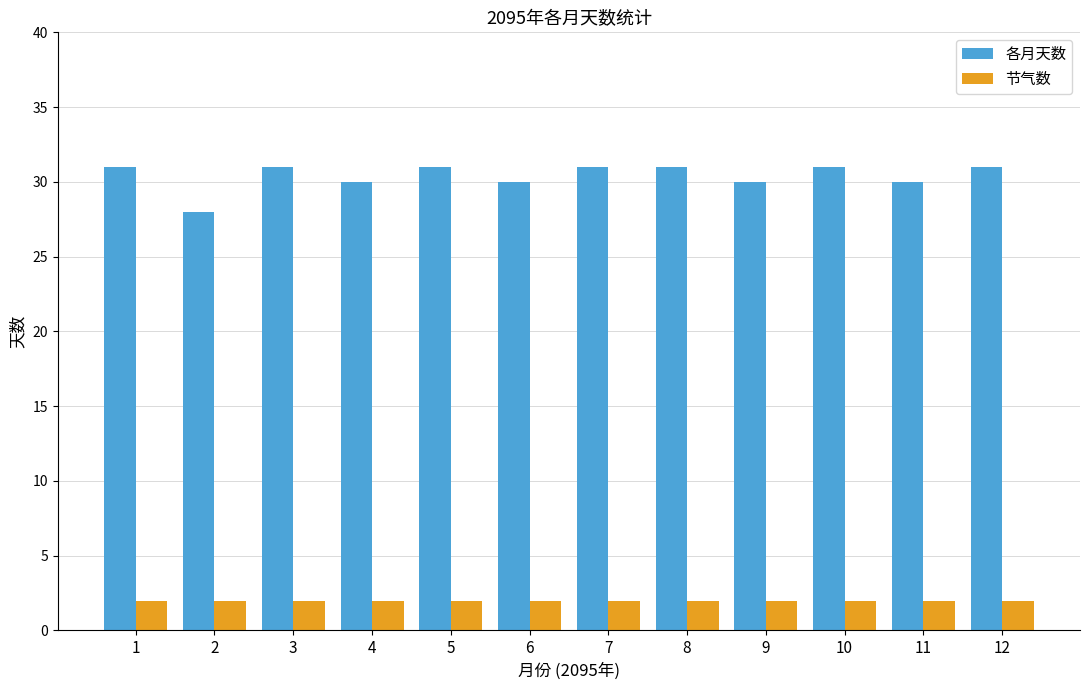

What is the difference between the second highest and minimum values in the 各月天数 series?

3